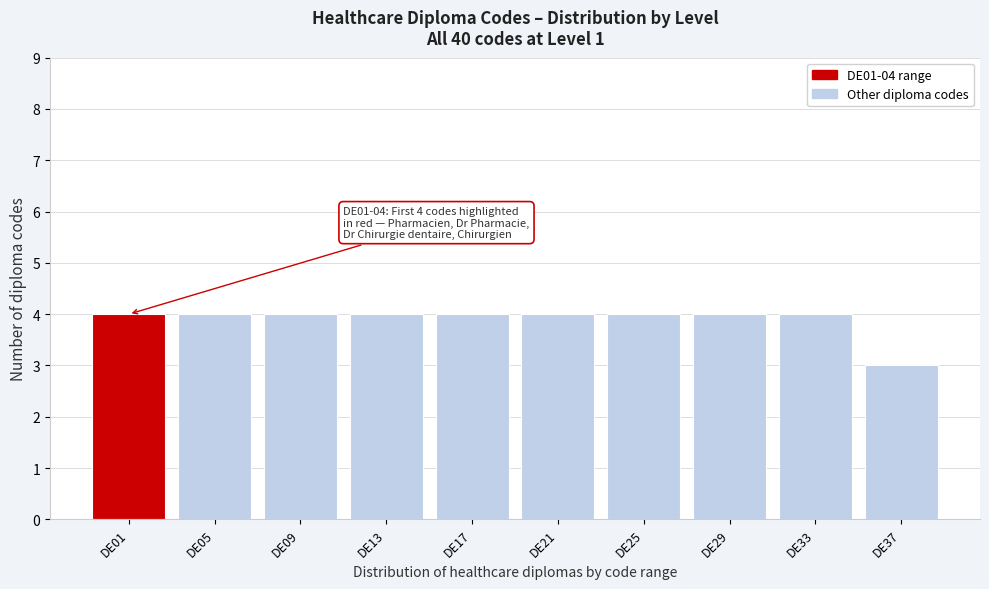

Reading left to right, extract all data points from this chart.

4	4	4	4	4	4	4	4	4	3